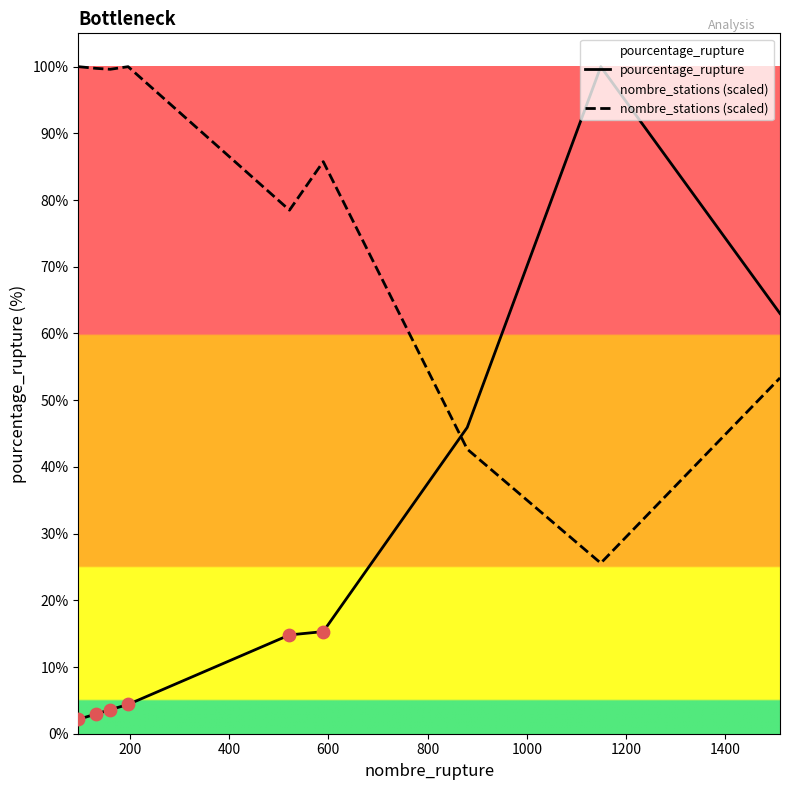

Which series has the largest total across all categories?

nombre_stations (scaled)